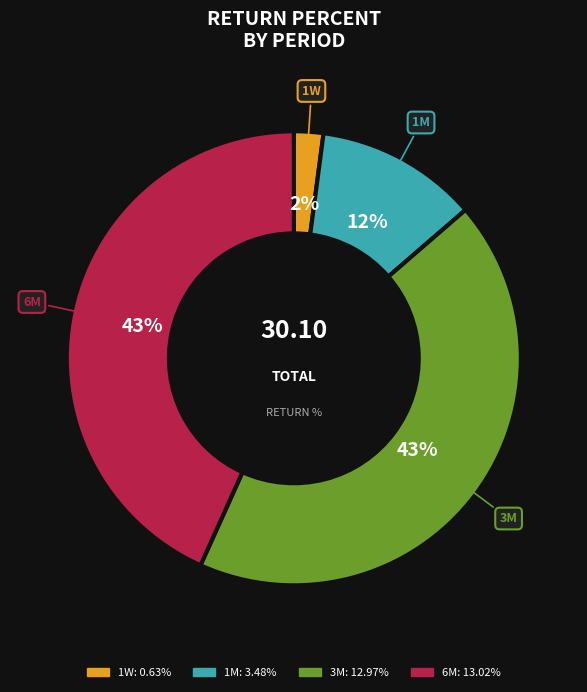

Is the sum of 1M and 3M greater than half?

Yes